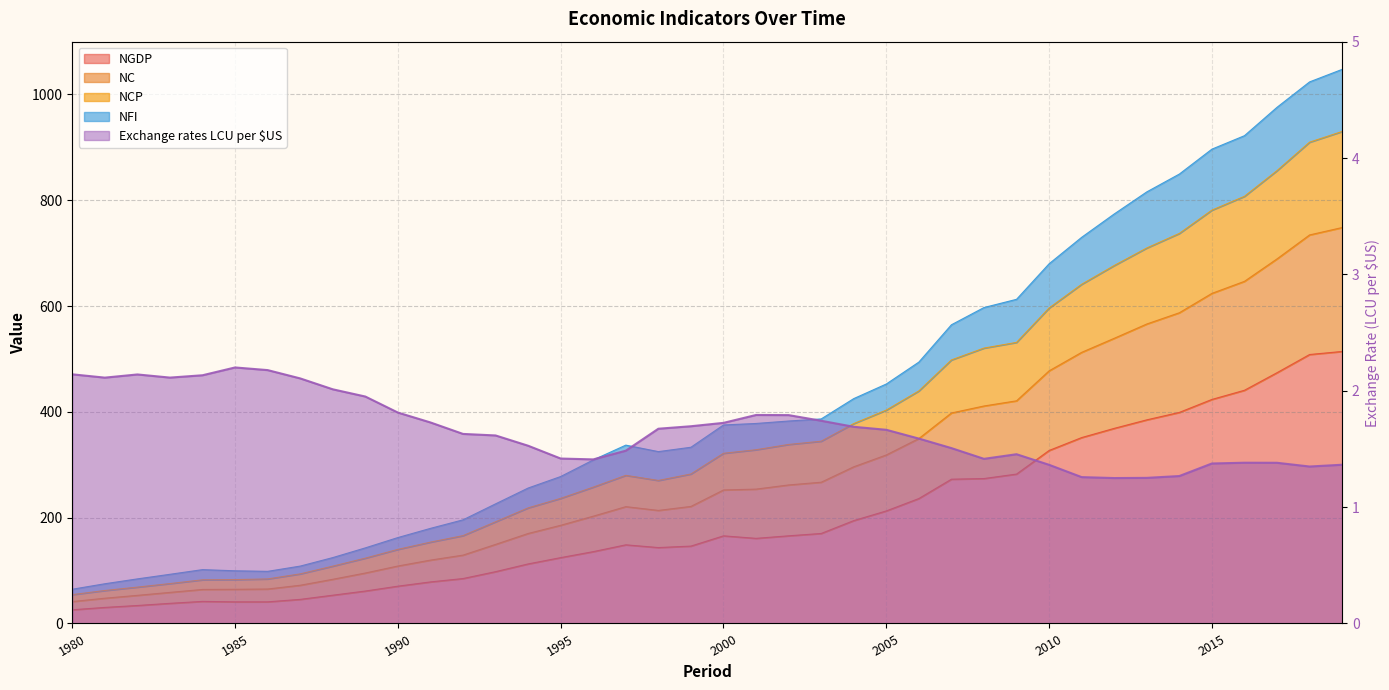

Between 1992 and 2016, which series saw the biggest shift?

NCP